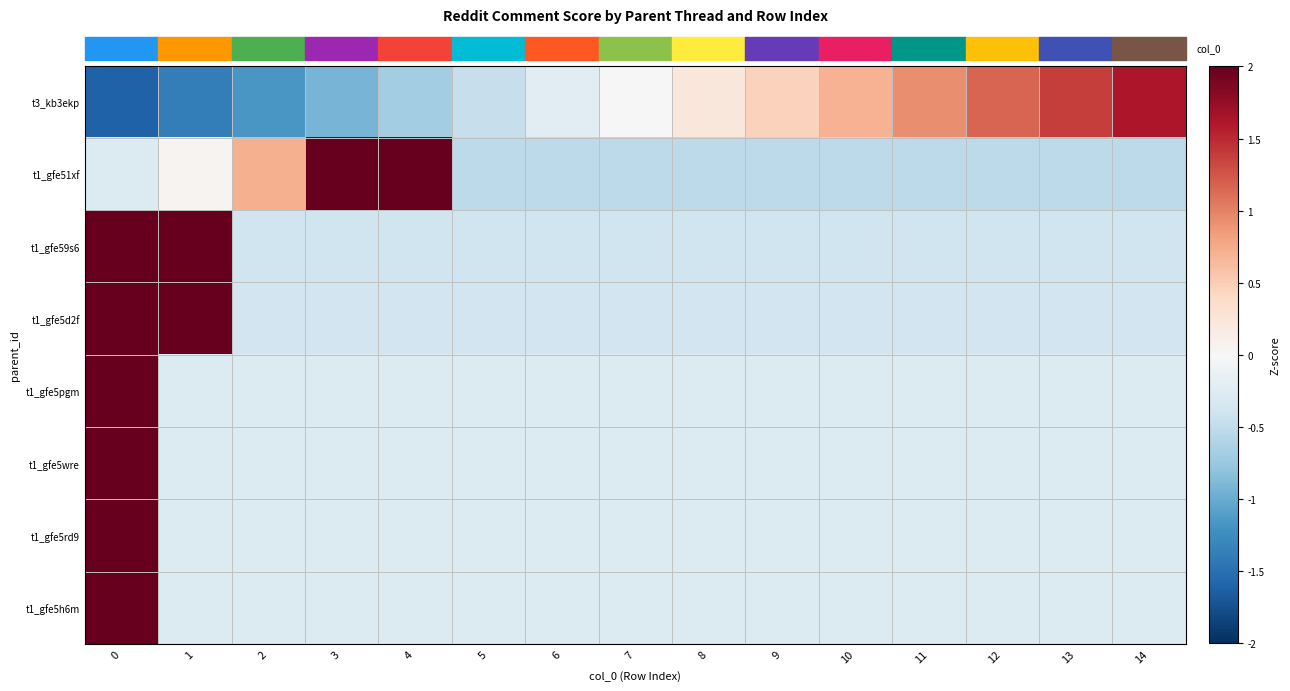

Rank the series by their maximum value, from lowest to highest.

row_0, row_1, row_2, row_3, row_4, row_5, row_6, row_7